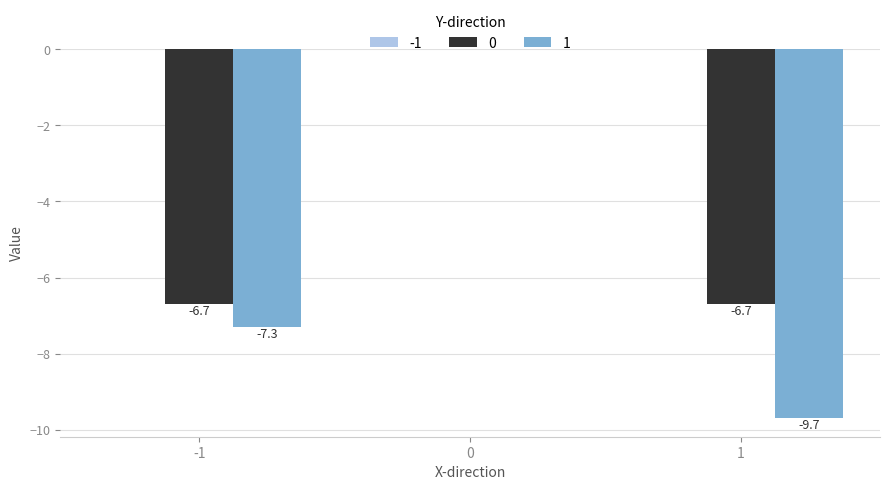

What is the sum of the 0 values at -1 and 0?

-6.7